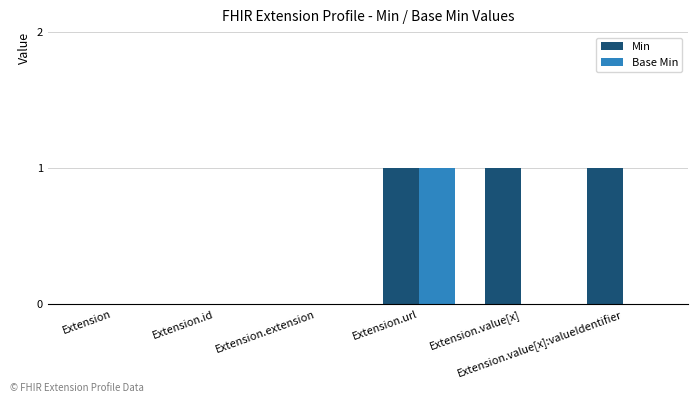

What are all the series names shown in the legend?

Min, Base Min